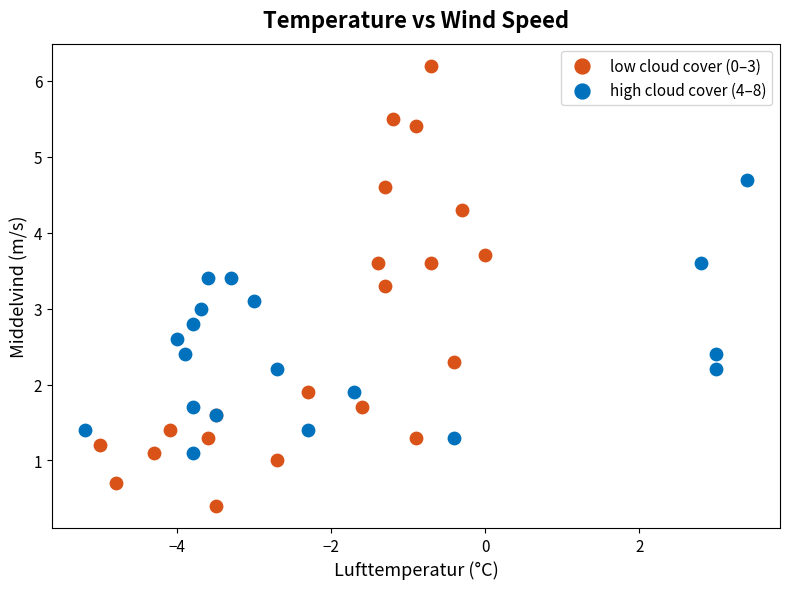

Which series has the largest Y range (max minus min)?

low cloud cover (0–3)